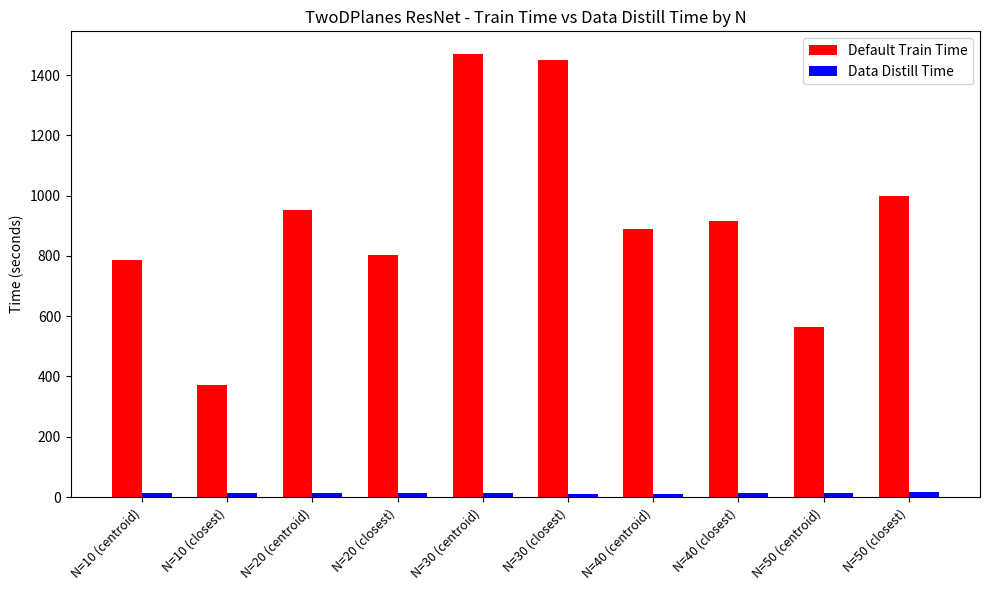

Which series has the largest total across all categories?

Default Train Time